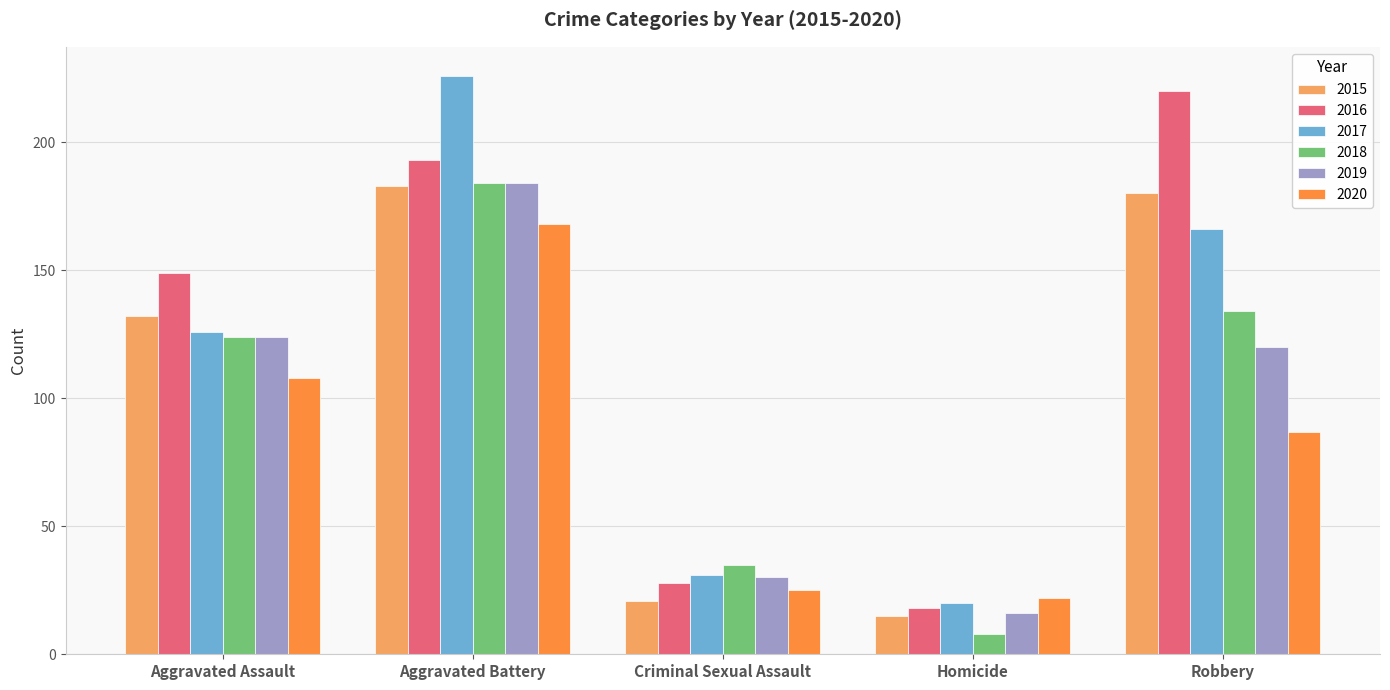

Is it true that 2015 equals 32 at Criminal Sexual Assault?

False